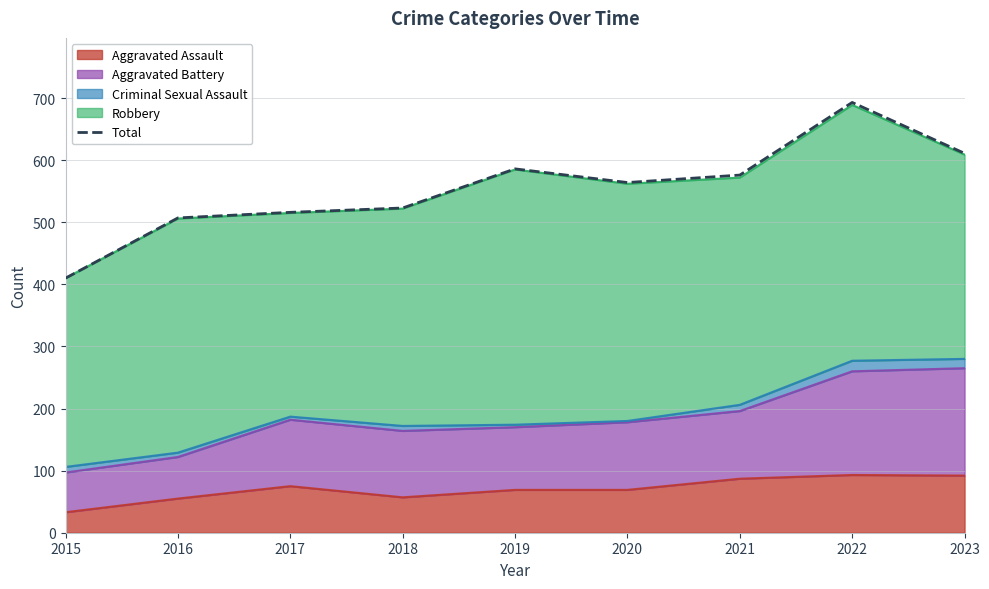

Reading right to left, what are all the values shown in this chart?

2023=611	2022=693	2021=576	2020=564	2019=586	2018=523	2017=516	2016=507	2015=410